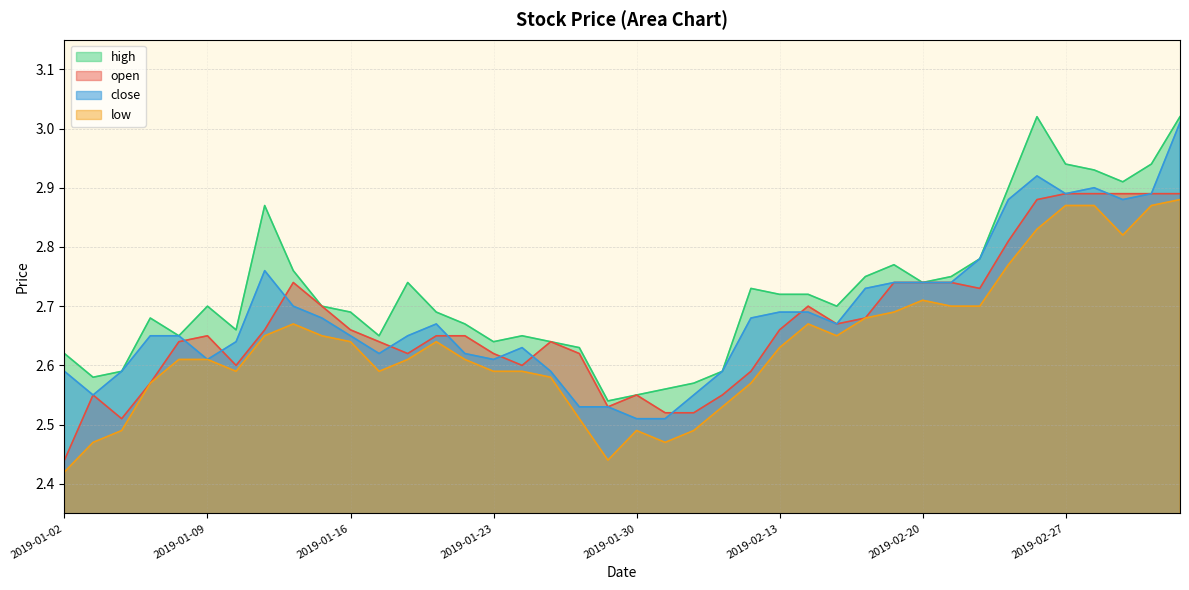

True or false: high and low intersect in this chart.

False